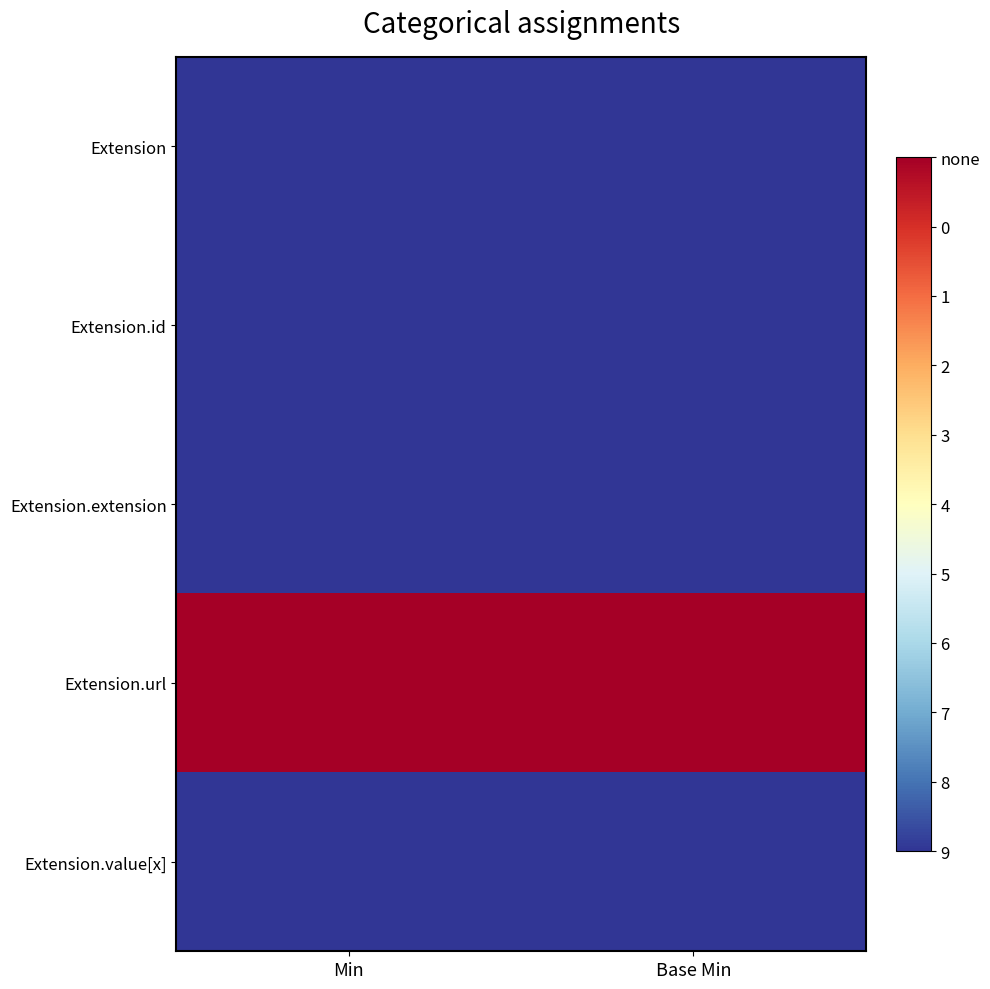

Which series has the largest total across all categories?

Extension.url